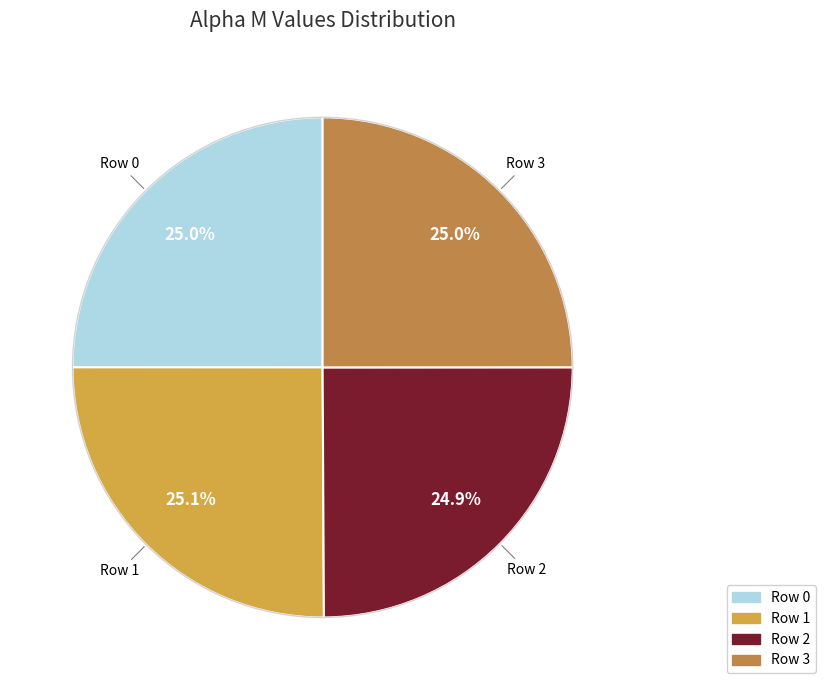

How many slices are in this pie chart?

4